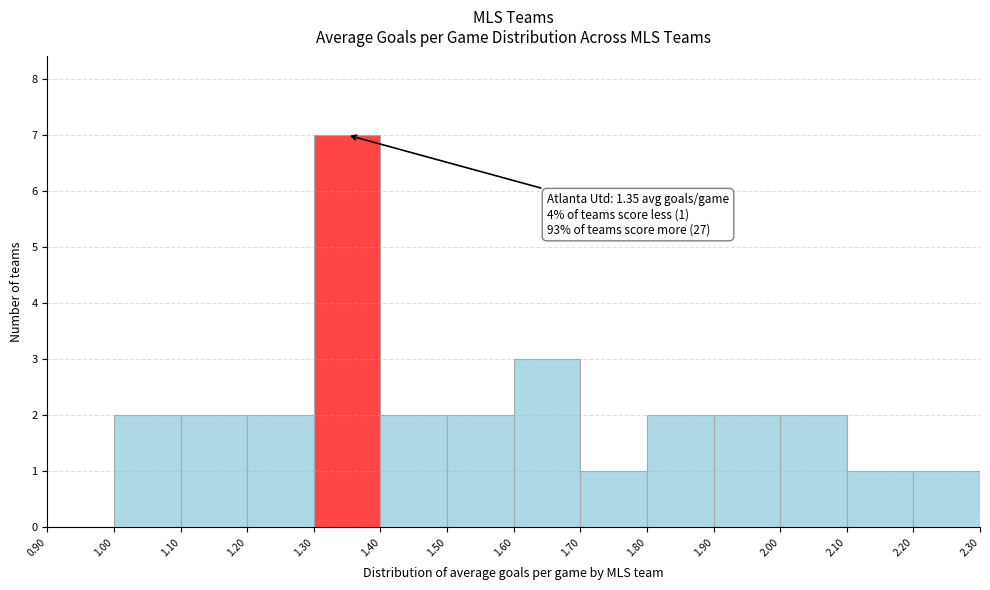

Over which range of the x-axis is the bar tallest?

1.30 to 1.40